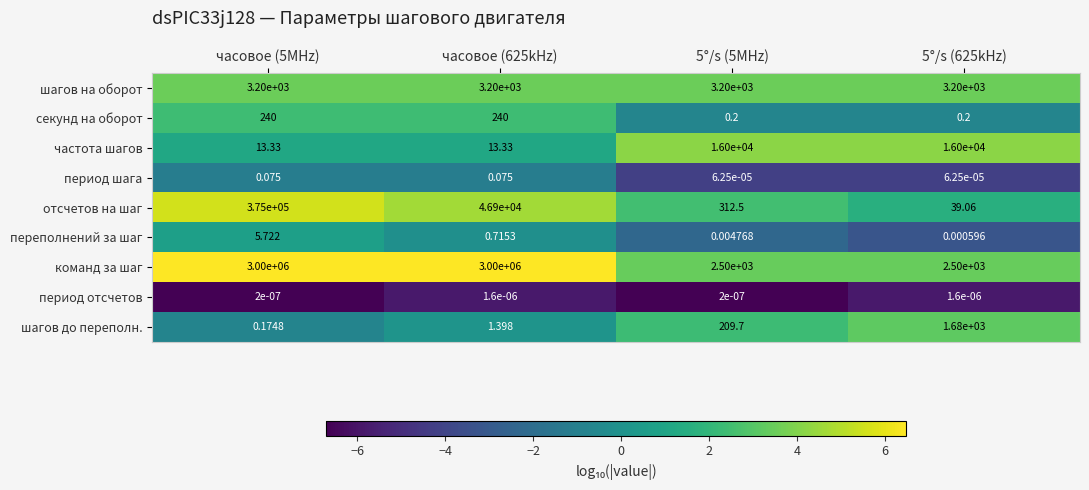

Which series changed the most between 5°/s (5MHz) and 5°/s (625kHz)?

шагов до переполн.